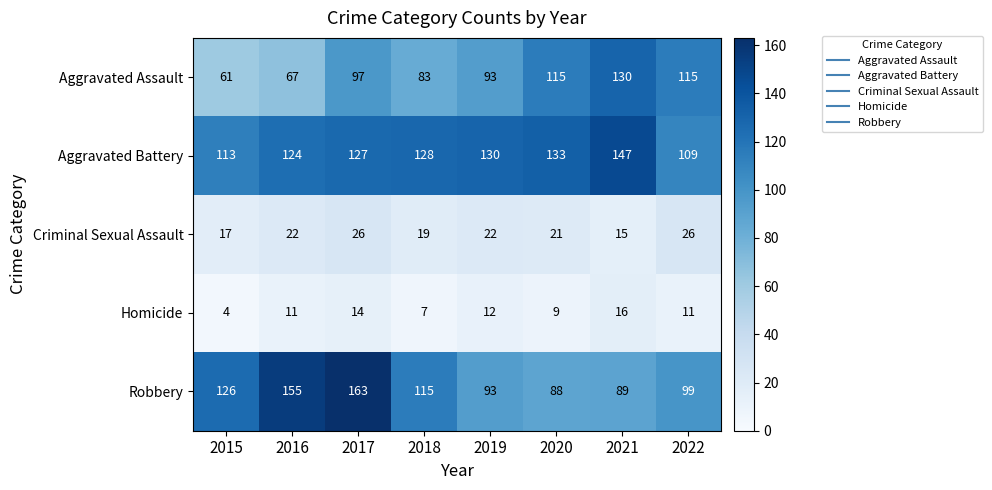

What is the maximum value shown in the chart?

163